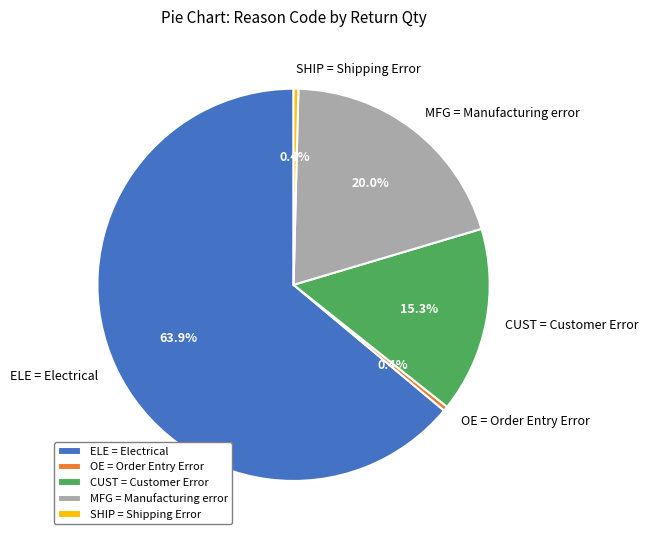

True or false: SHIP = Shipping Error accounts for 0% of the total.

True